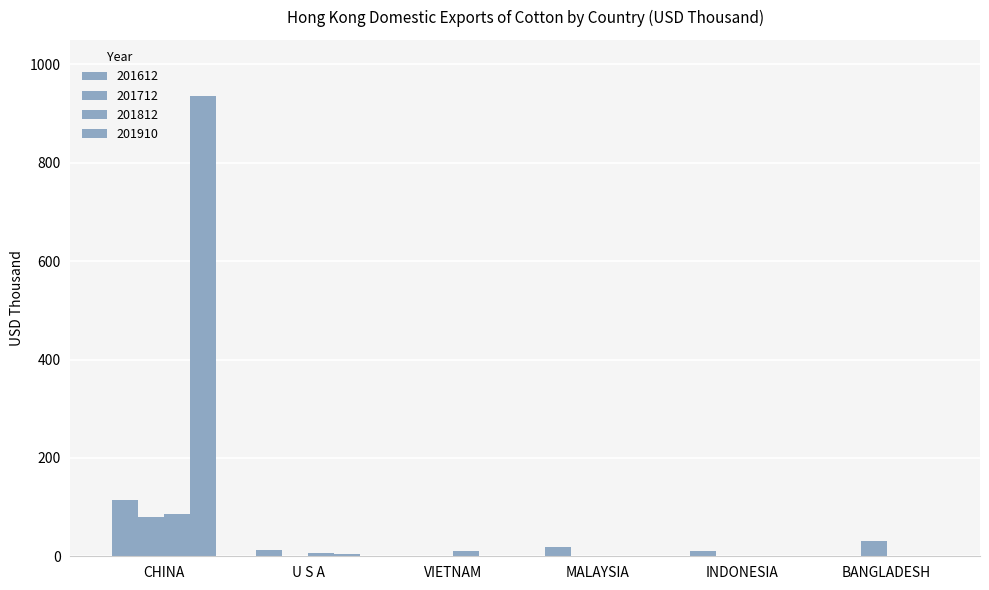

Are the bars grouped side by side (vs. stacked)?

Yes